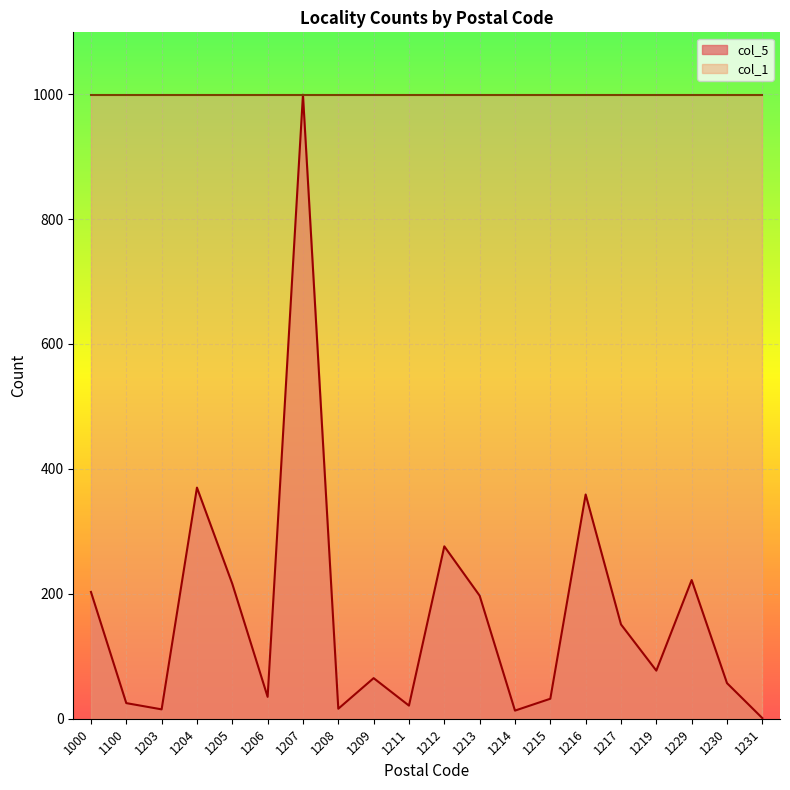

How many values are below 77?

10